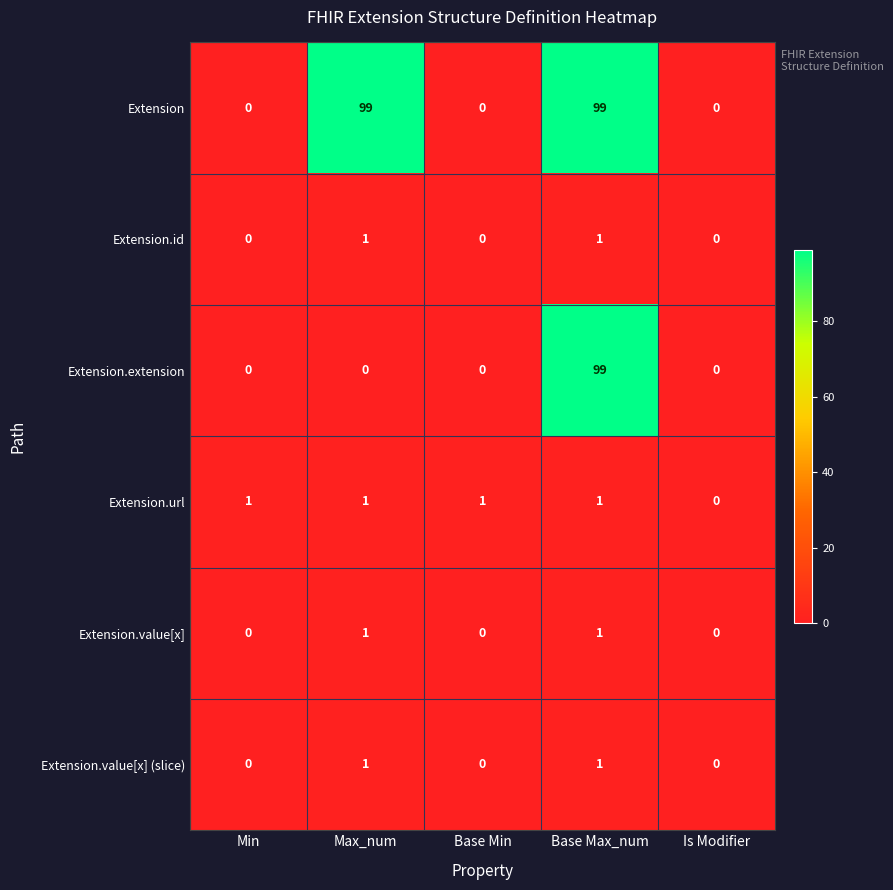

Reading right to left, extract all data points from this chart.

Extension: 0	99	0	99	0
Extension.id: 0	1	0	1	0
Extension.extension: 0	99	0	0	0
Extension.url: 0	1	1	1	1
Extension.value[x]: 0	1	0	1	0
Extension.value[x] (slice): 0	1	0	1	0